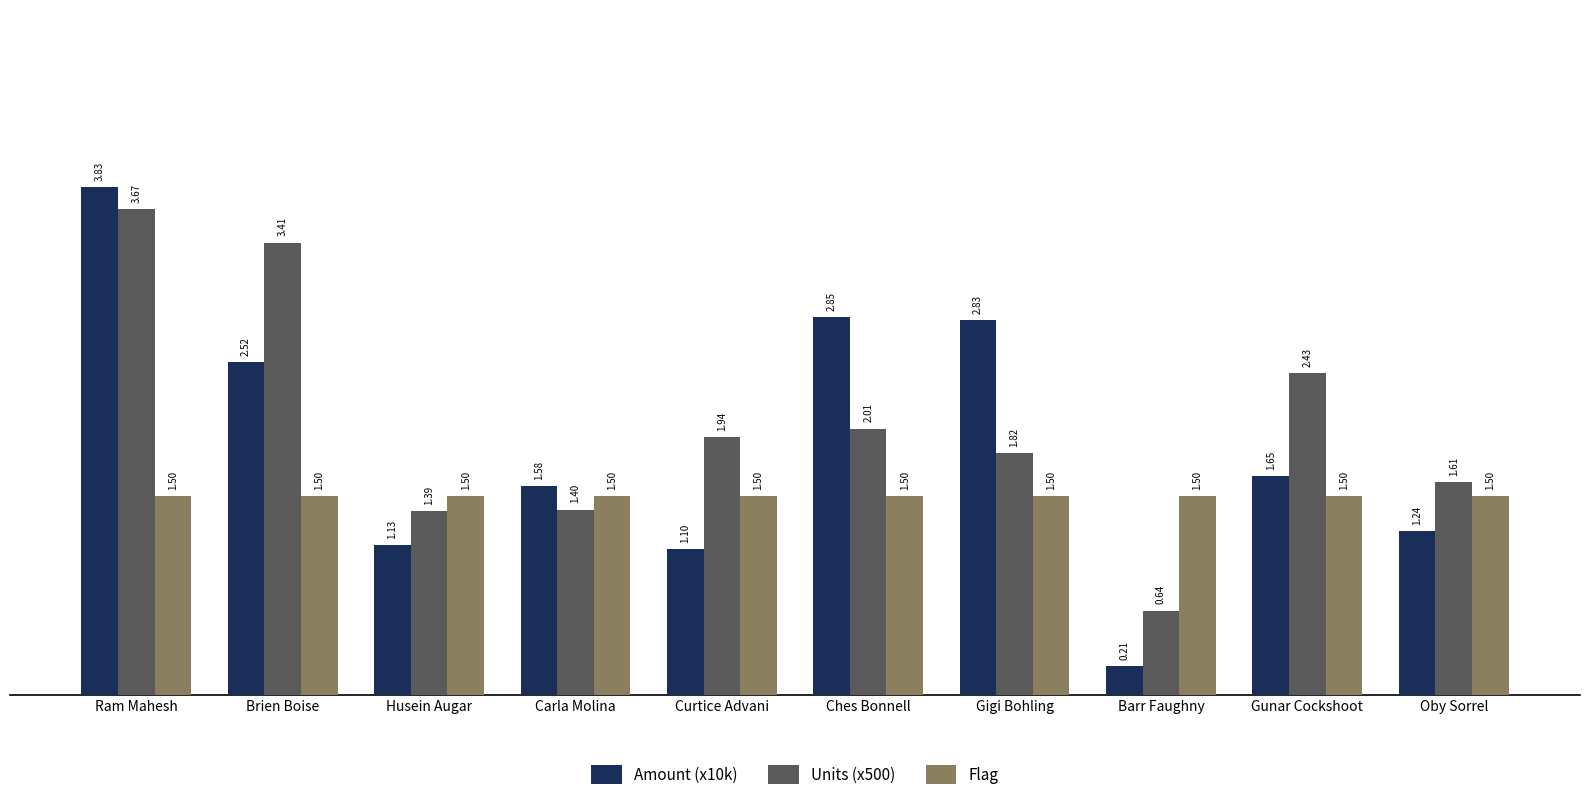

How many data points does each series have?

10